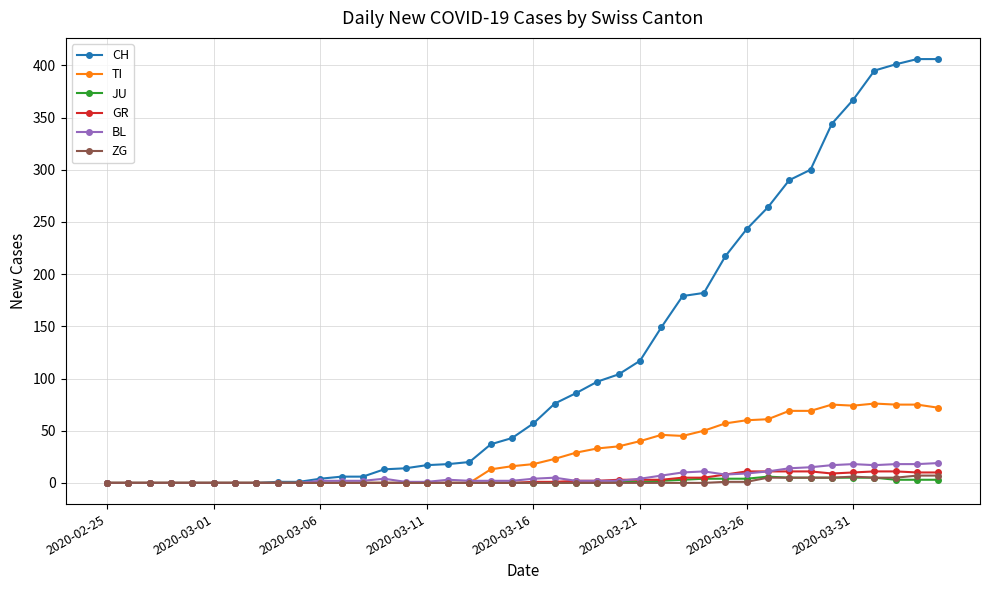

Which series has the largest total across all categories?

CH